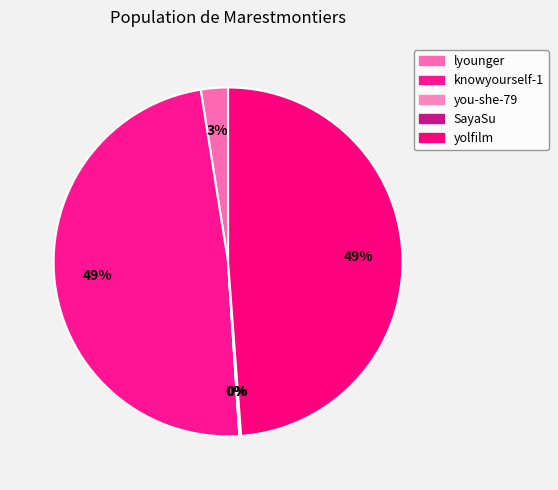

What is the ratio of the value at SayaSu to the value at you-she-79?

6.9